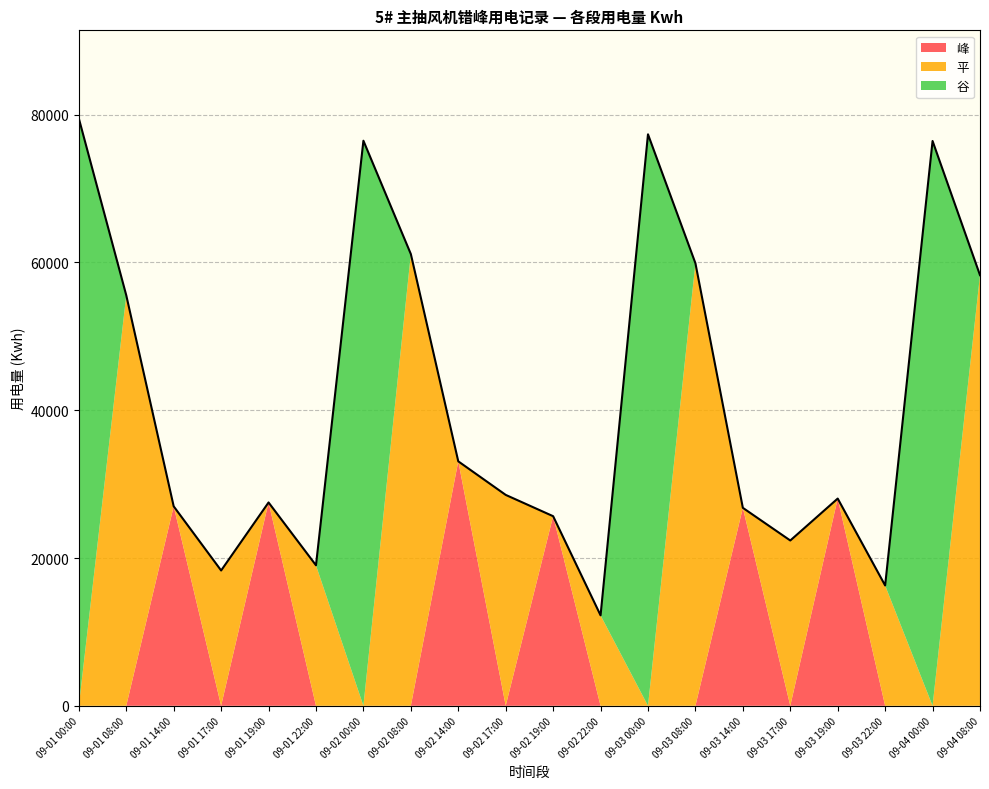

What is the maximum value shown in the chart?

79491